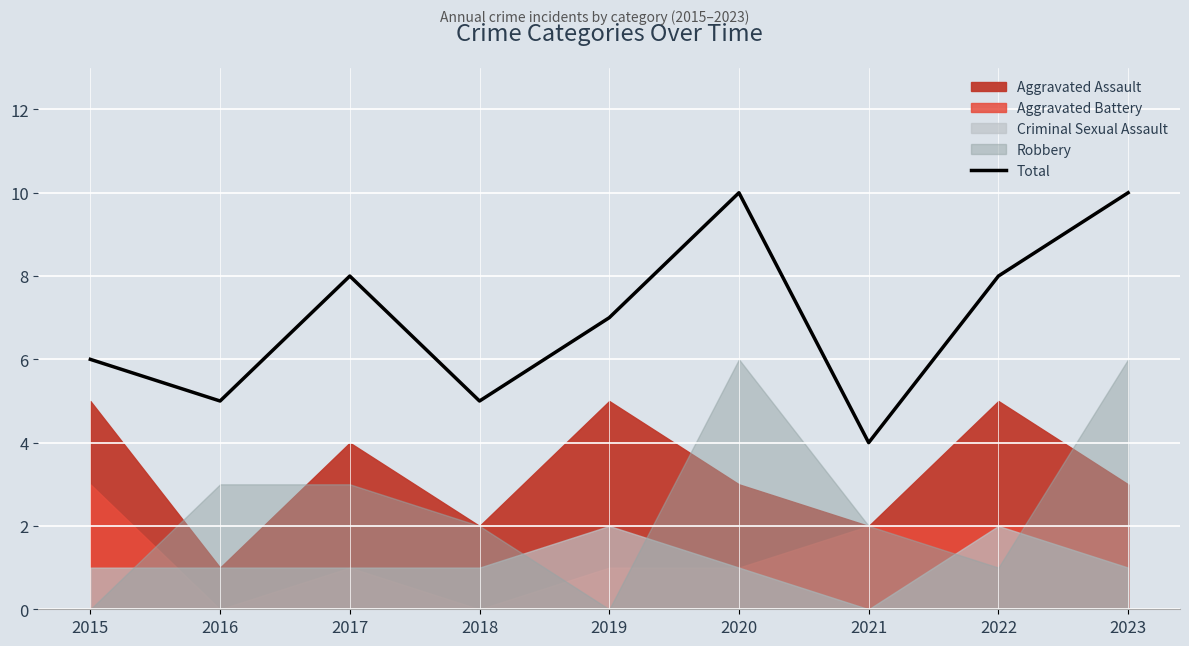

Is it true that the value at 2023 is 17?

False